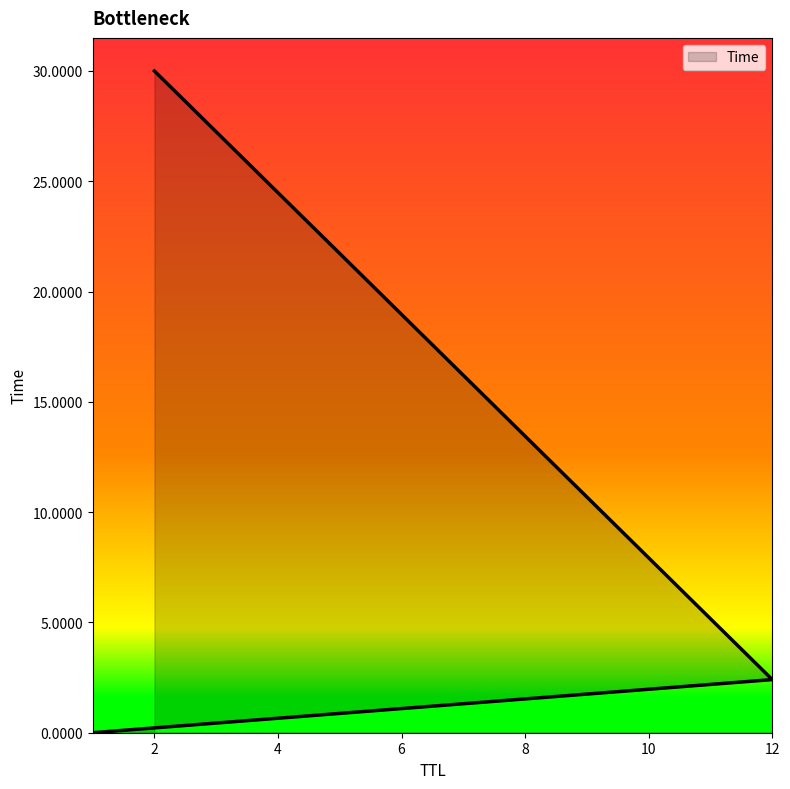

The value at 12 is 2.4. True or false?

True